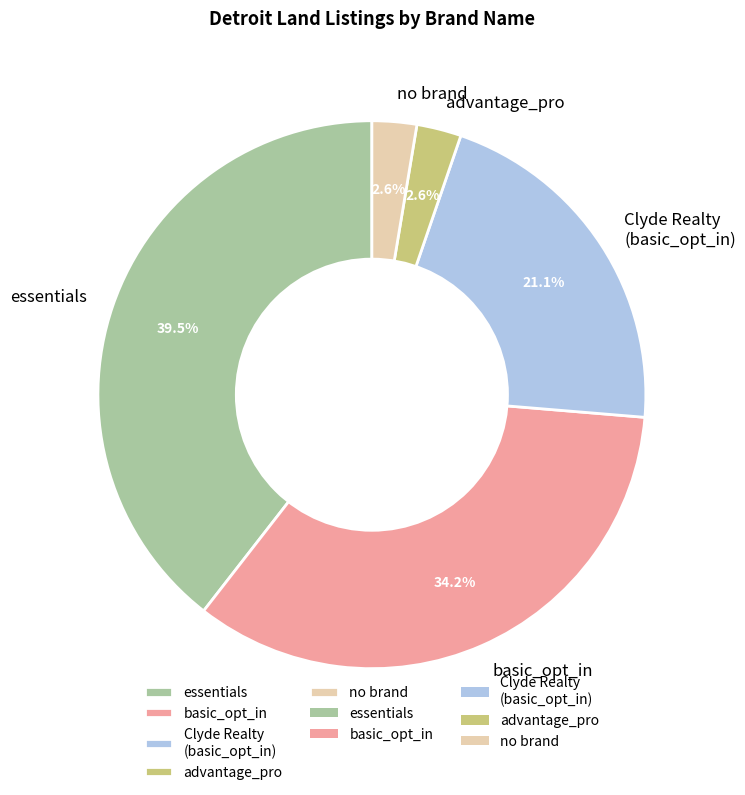

To the nearest percent, what is the average slice percentage?

20%